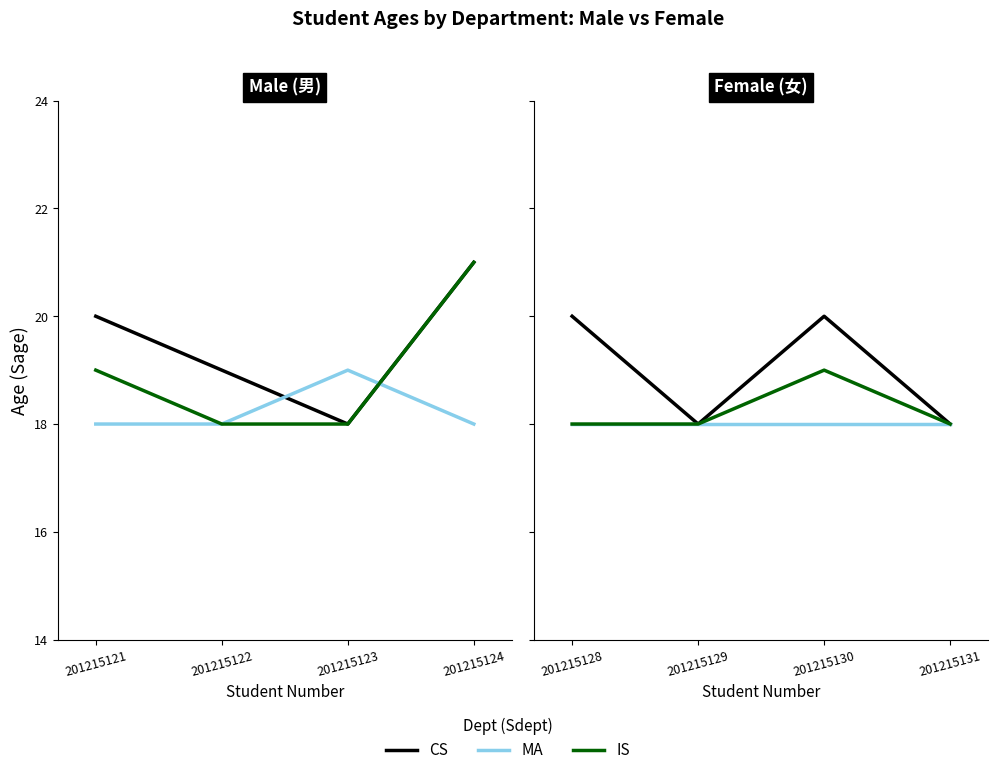

Which series has the widest spread of values?

CS